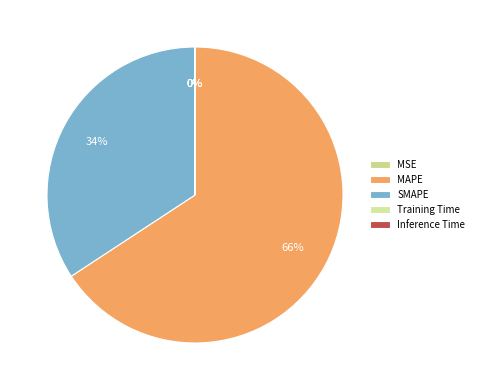

Count the number of slices in the pie.

5